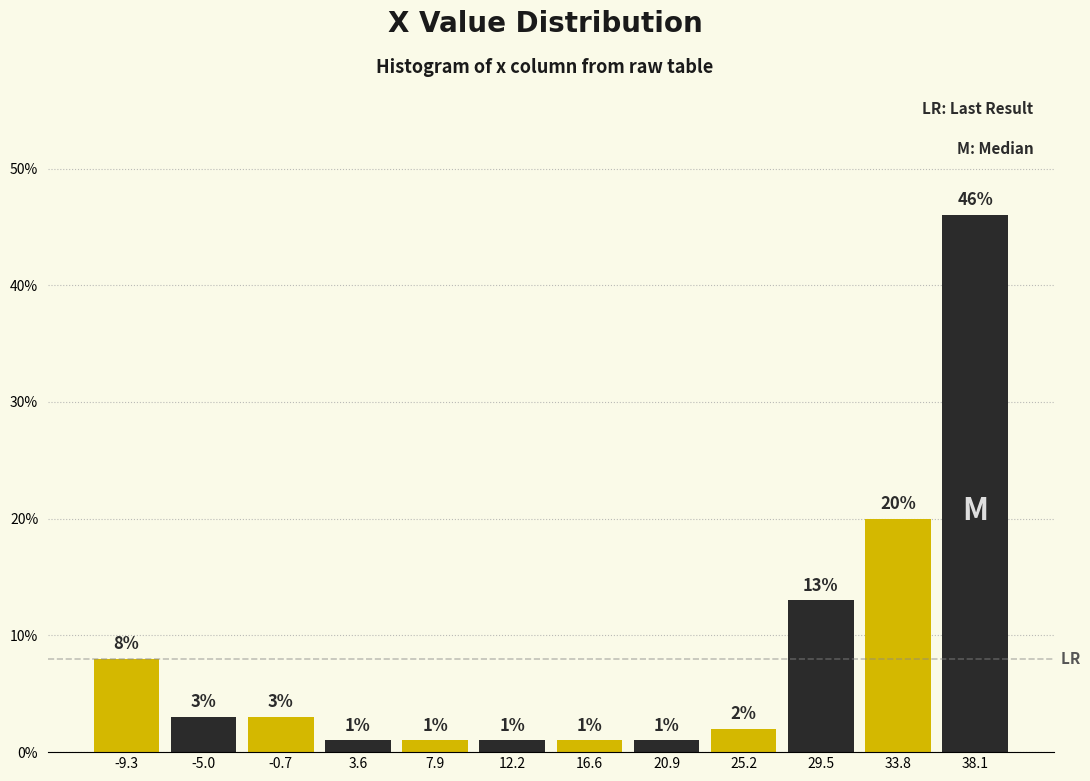

Reading left to right, list every bar in this chart as the range it spans on the x-axis followed by its height. The bar edges are not printed on the chart, so give them approximately, as read against the axis.

-11.5 to -7.0: 8
-7.0 to -3.0: 3
-3.0 to 1.5: 3
1.5 to 6.0: 1
6.0 to 10.0: 1
10.0 to 14.5: 1
14.5 to 18.5: 1
18.5 to 23.0: 1
23.0 to 27.5: 2
27.5 to 31.5: 13
31.5 to 36.0: 20
36.0 to 40.5: 46